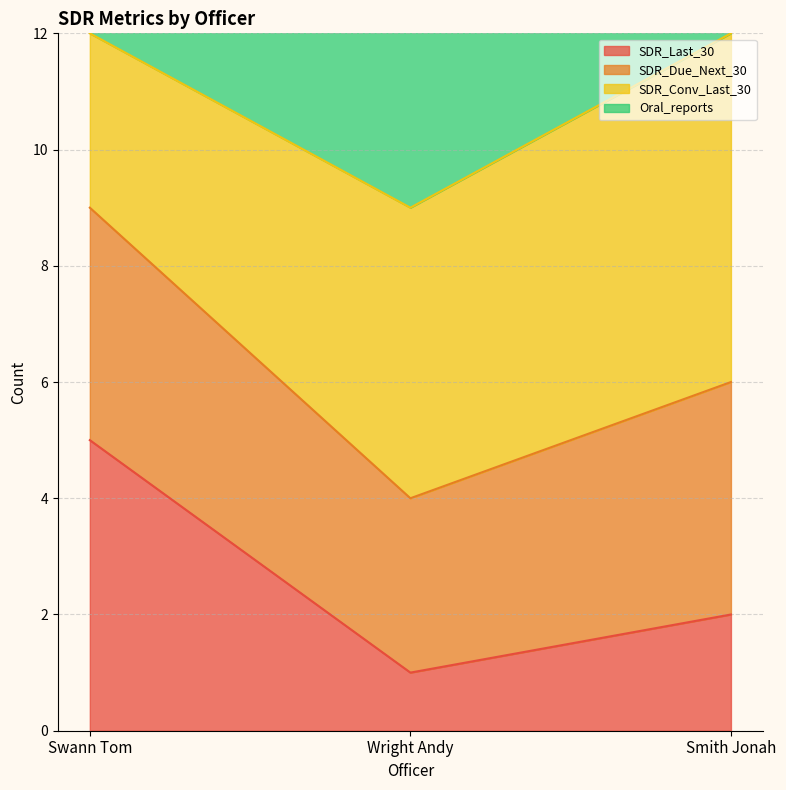

What is the label of the 1st point from the right?

Smith Jonah